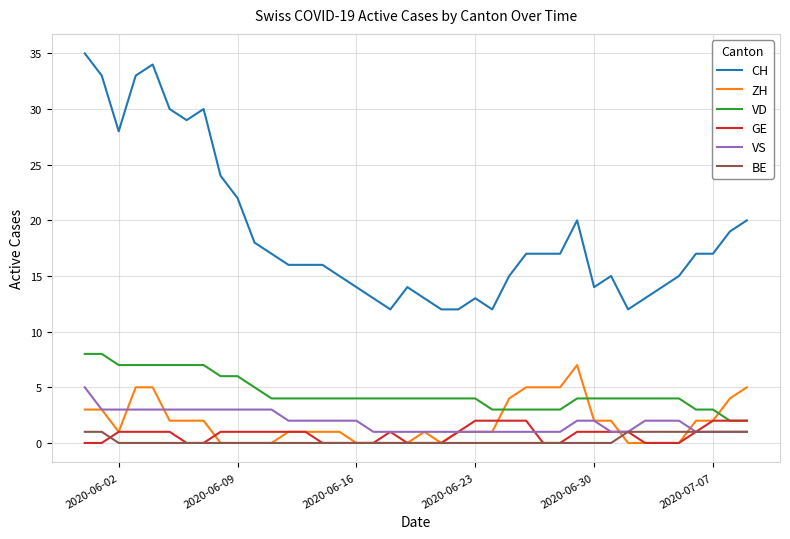

What is the maximum value shown in the chart?

35